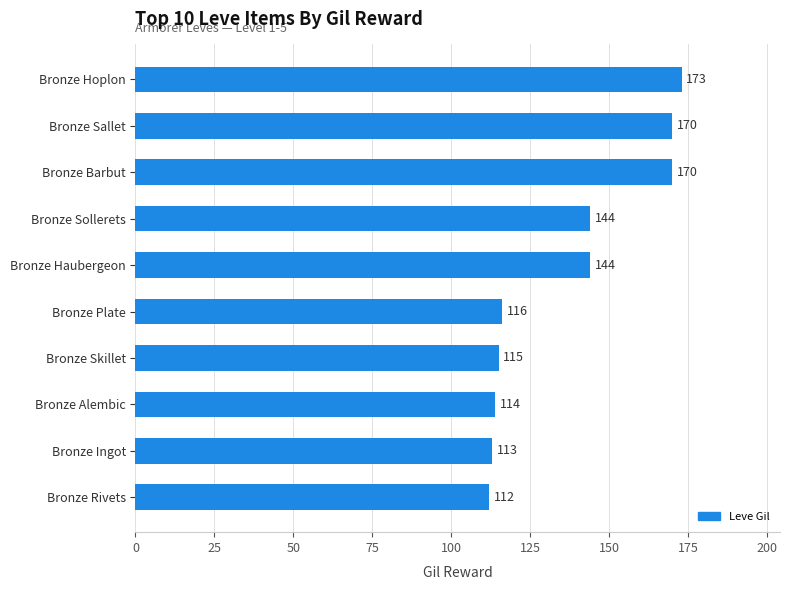

What is the average value?

137